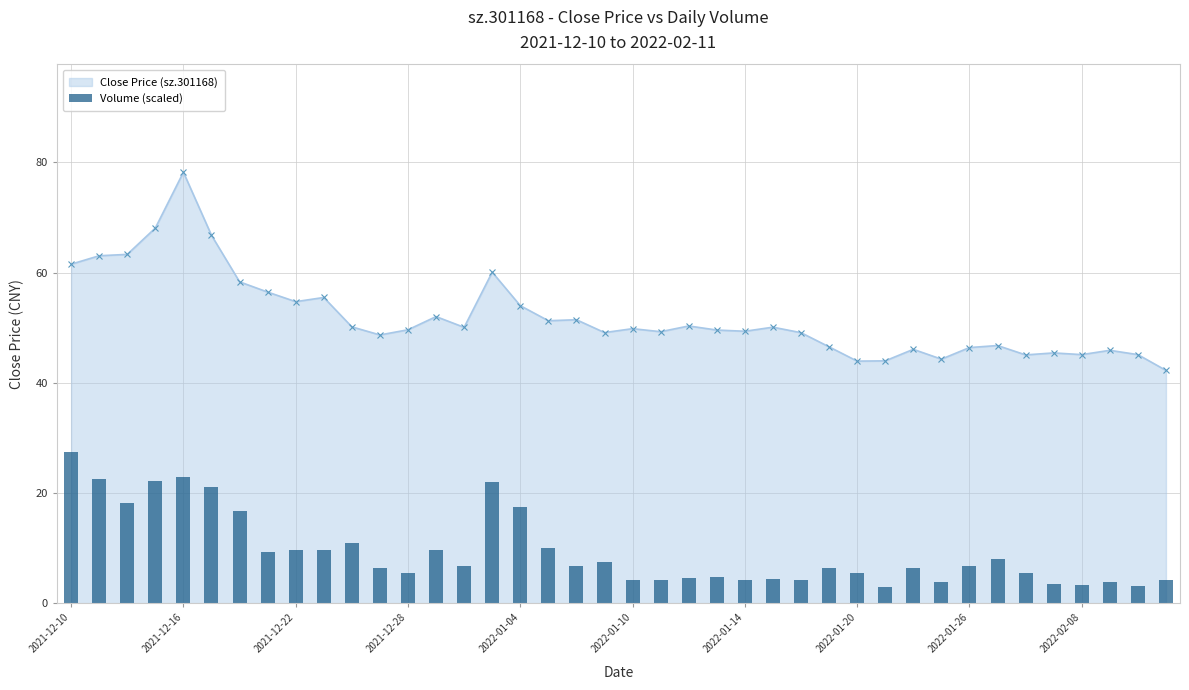

At which label does the data first exceed 6?

2021-12-10